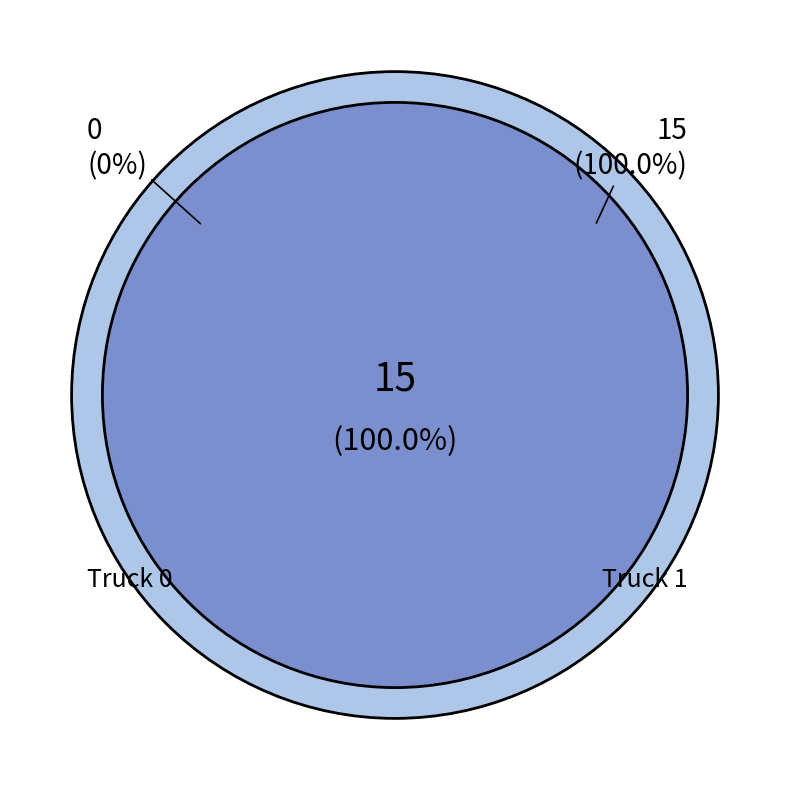

Do Truck 1 and Truck 0 together represent more than half of the pie?

Yes